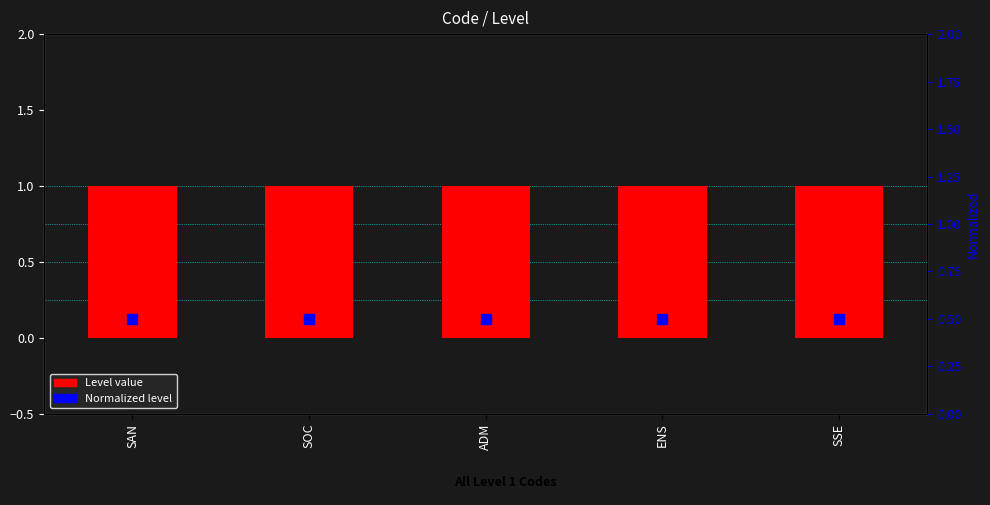

At how many categories does at least one series exceed 0?

5